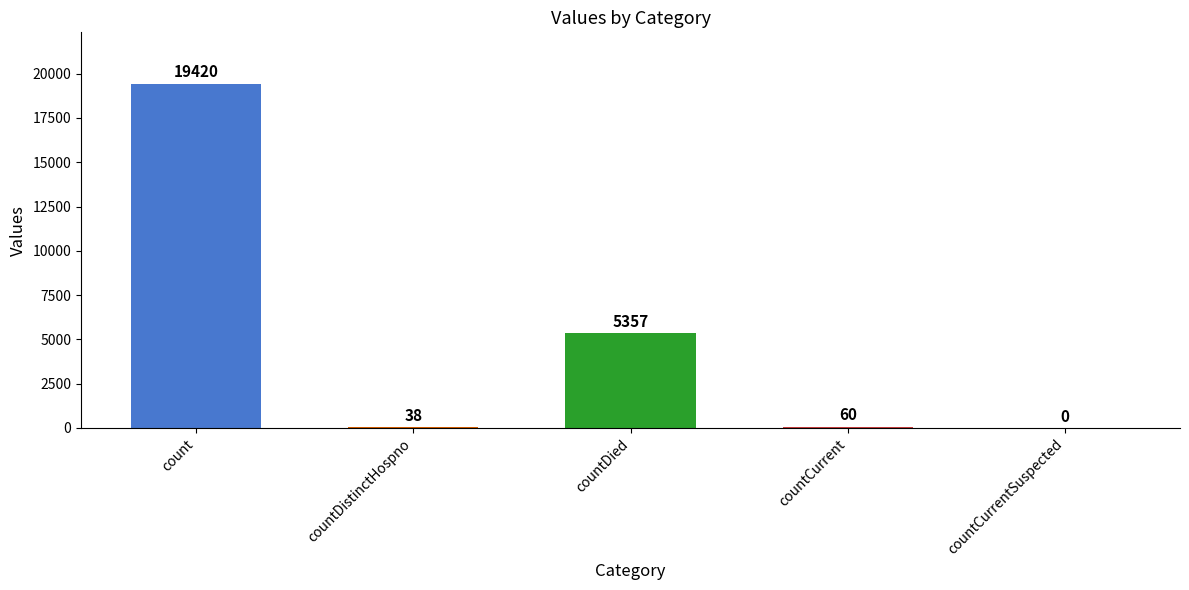

What is the change in value from countCurrent to countCurrentSuspected?

-60